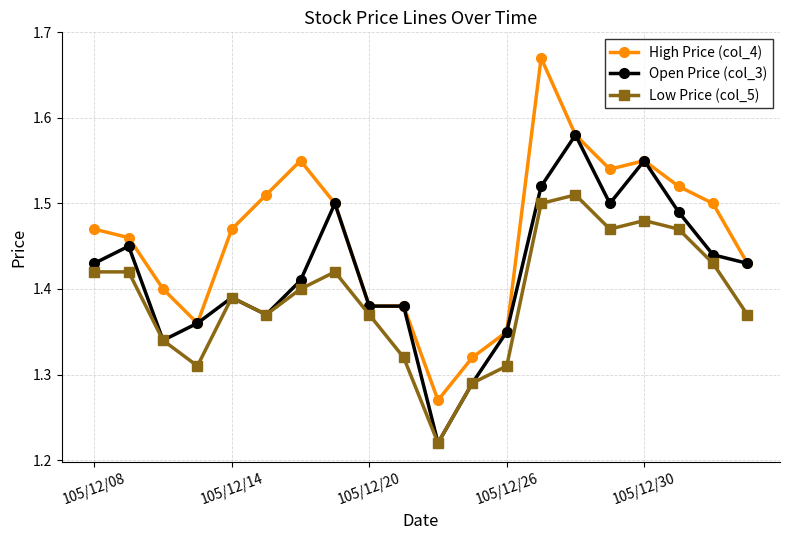

At how many categories does at least one series exceed 1?

20